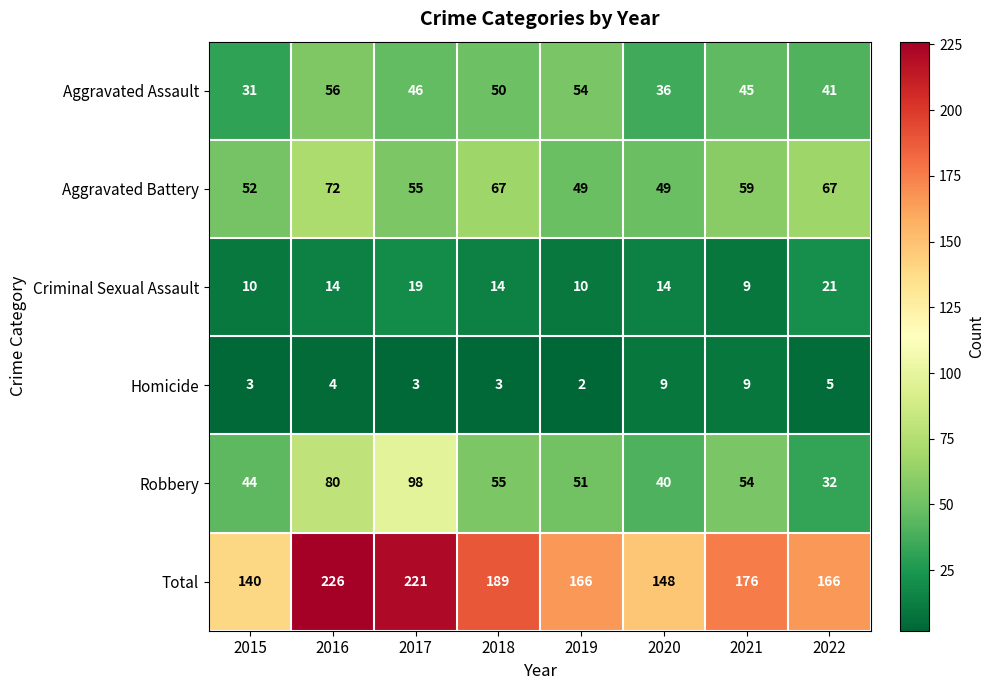

True or false: Homicide has a value of 2 at 2019.

True